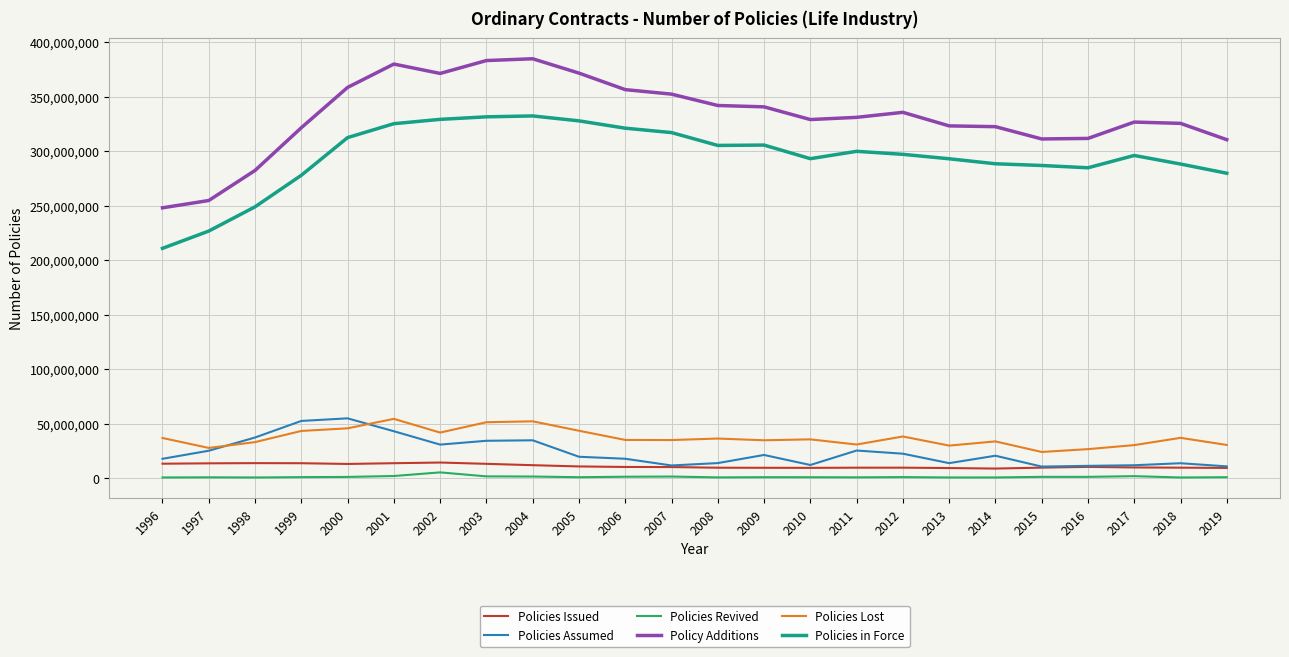

Which series has the largest total across all categories?

Policy Additions